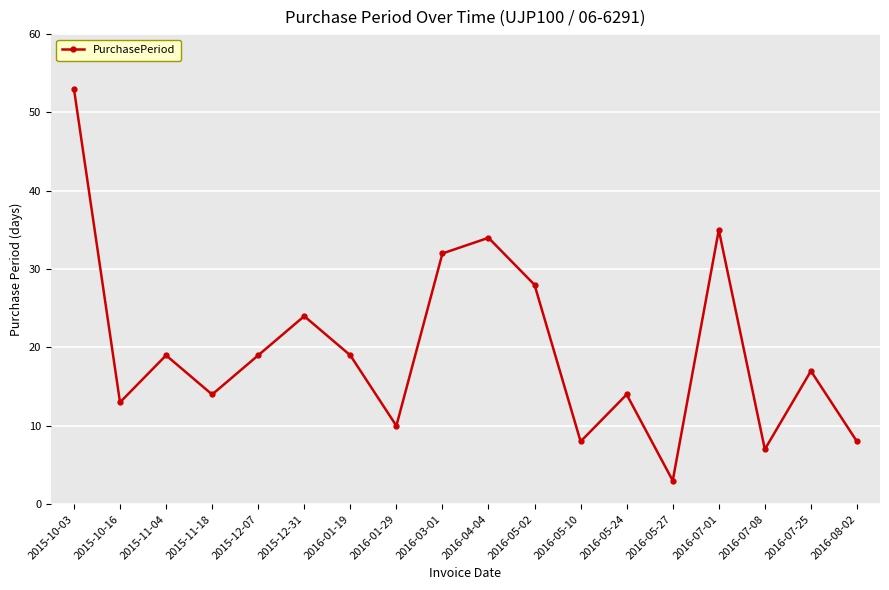

Does the chart have visible grid lines?

Yes